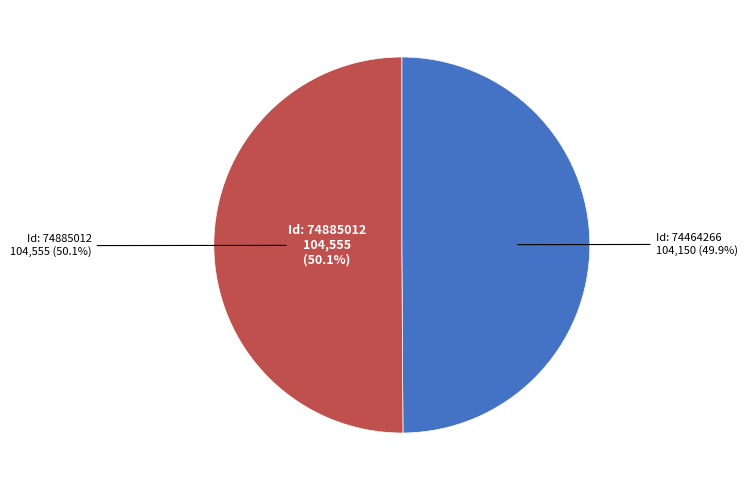

How many slices are in this pie chart?

2